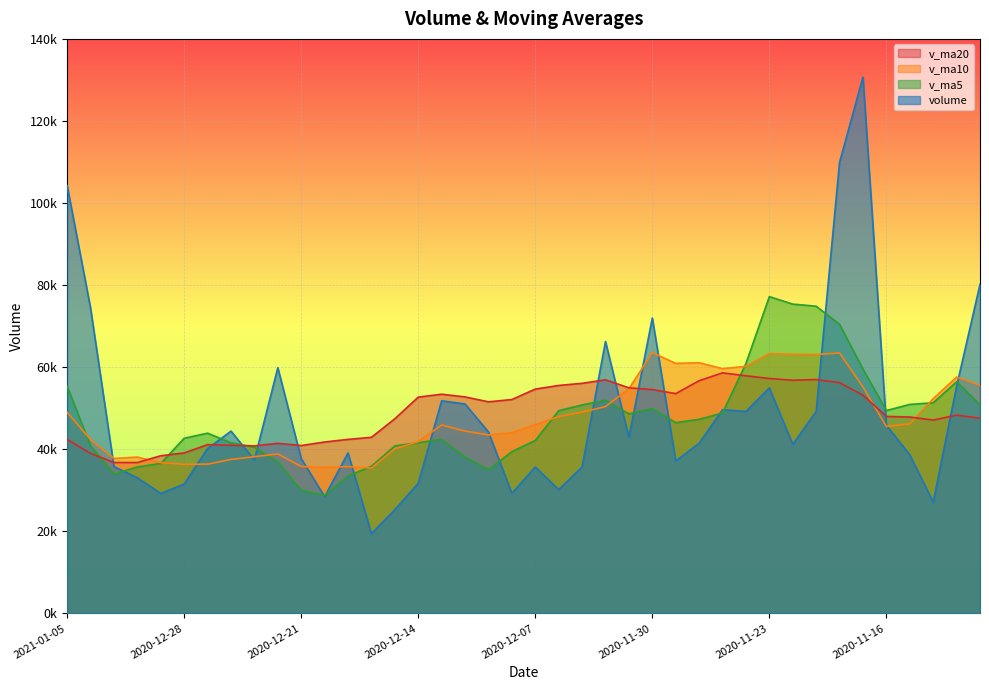

What is the label of the 33rd point from the left?

2020-11-19